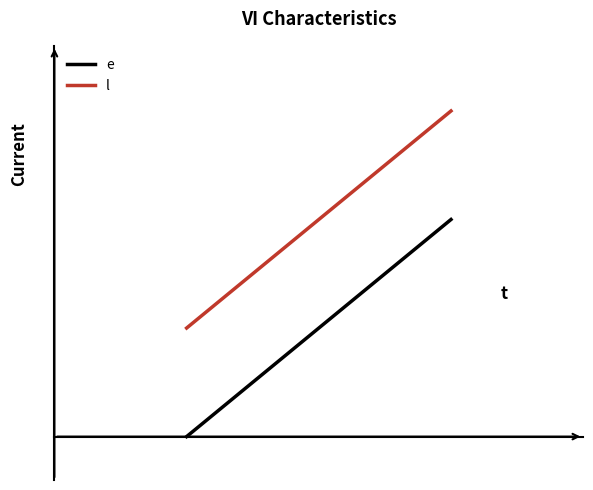

What are all the series names shown in the legend?

e, l